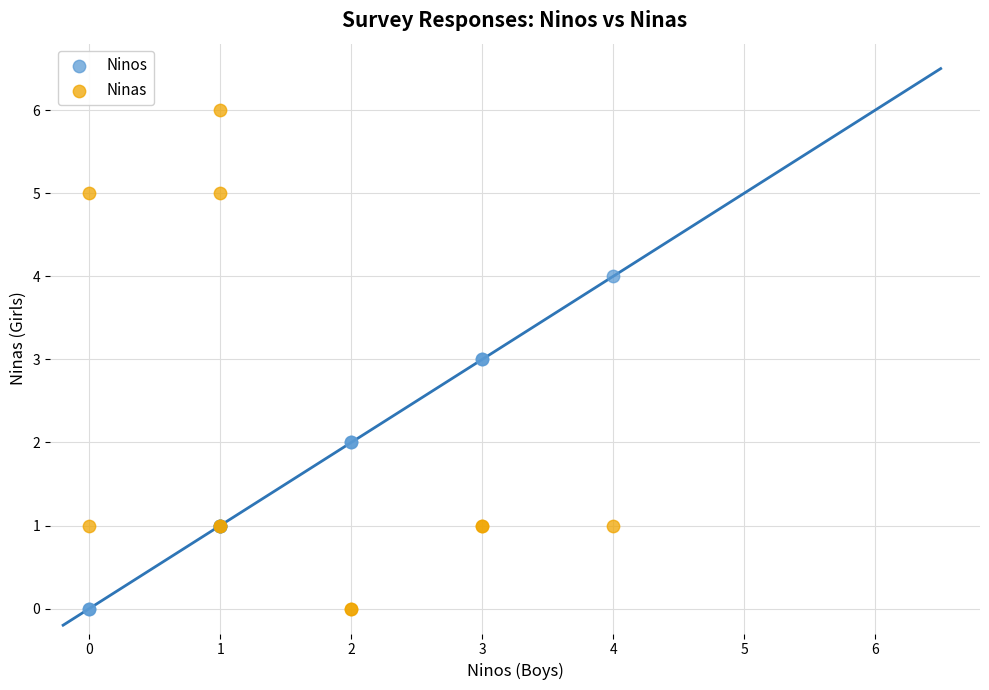

What are all the series names shown in the legend?

Ninos, Ninas